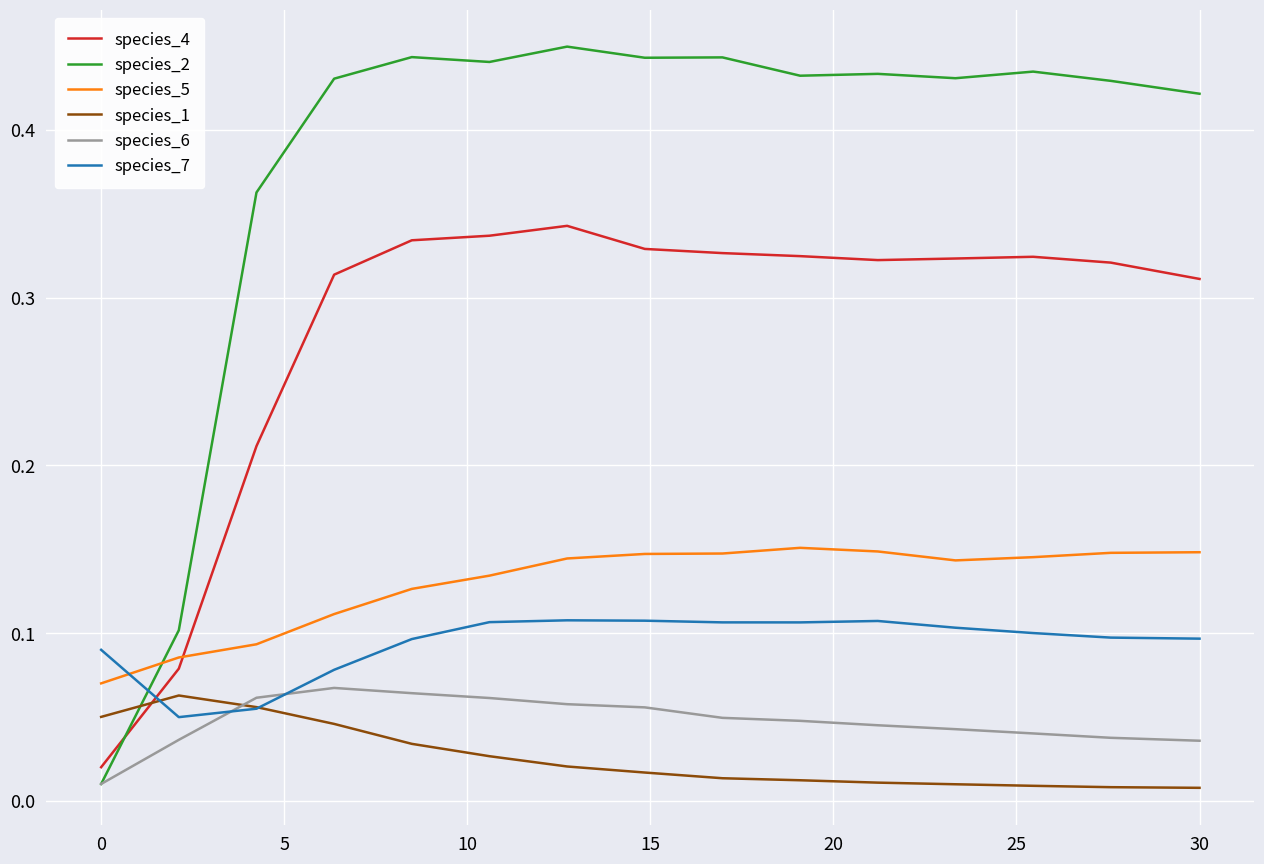

Which series has the largest total across all categories?

species_2